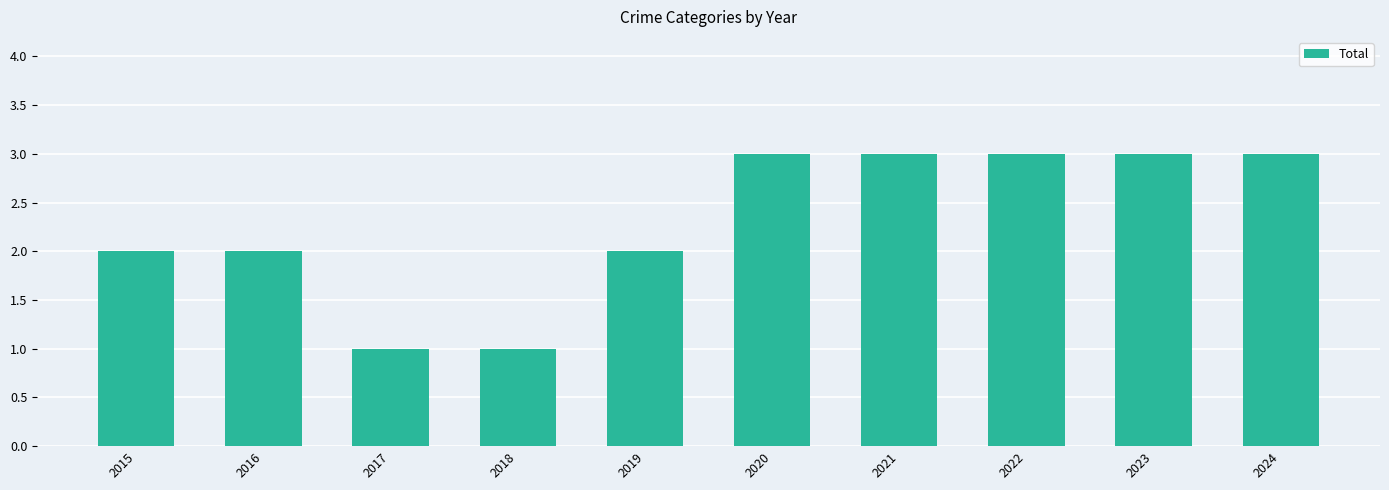

What is the sum of all values?

23